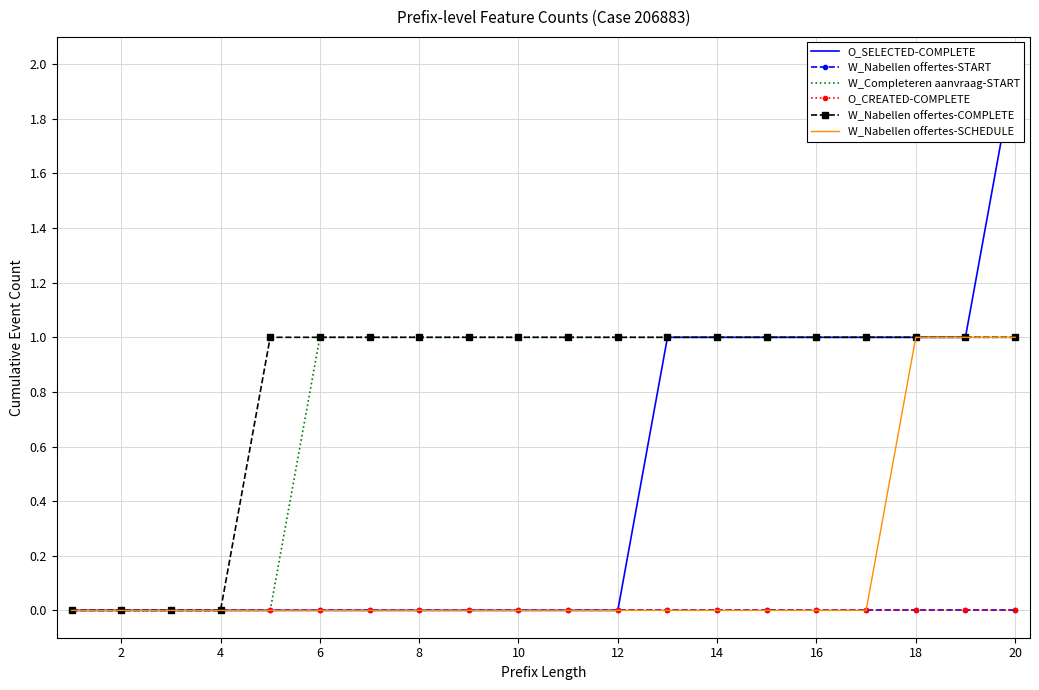

Count the W_Nabellen offertes-COMPLETE values in the range 1 to 2.

16